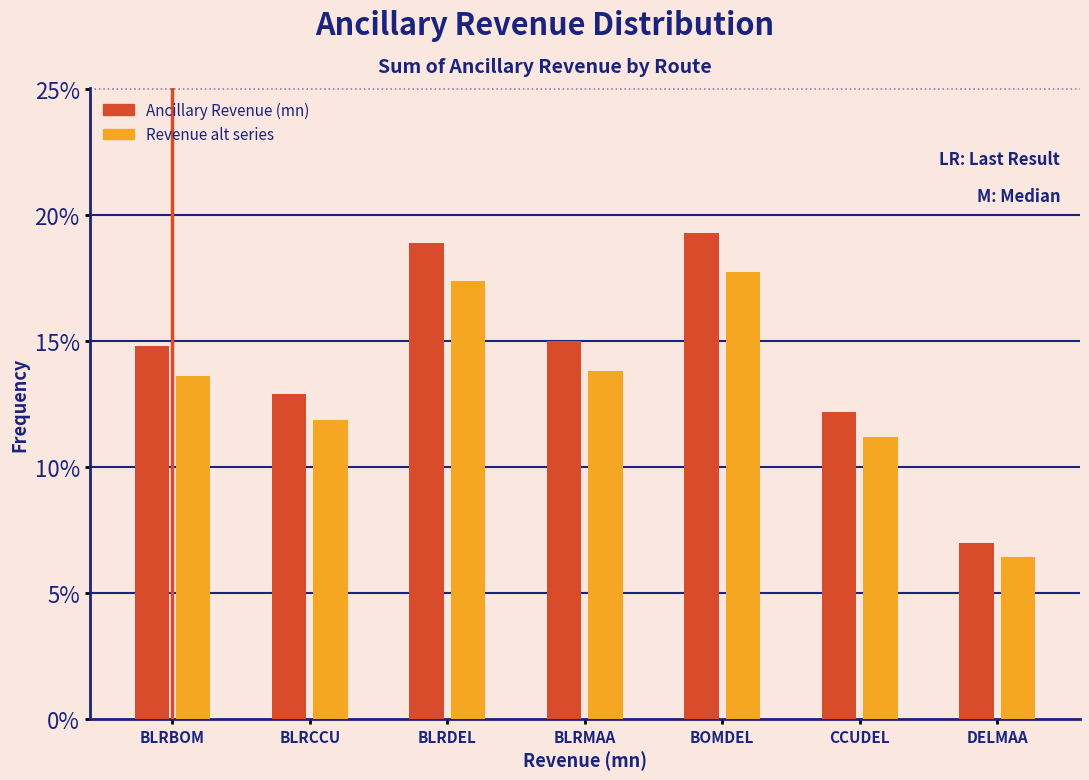

Reading left to right, what are all the values shown in this chart?

Ancillary Revenue (mn): BLRBOM=14.8	BLRCCU=12.9	BLRDEL=18.9	BLRMAA=15.0	BOMDEL=19.3	CCUDEL=12.2	DELMAA=7.0
Revenue alt series: BLRBOM=13.6	BLRCCU=11.9	BLRDEL=17.4	BLRMAA=13.8	BOMDEL=17.7	CCUDEL=11.2	DELMAA=6.4